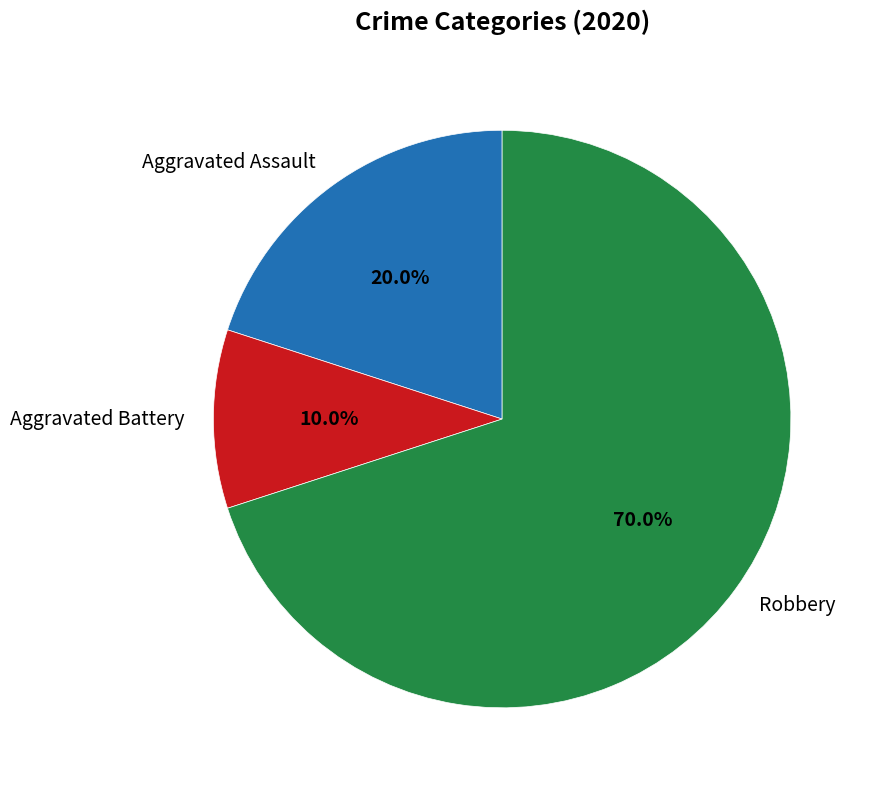

To the nearest percent, what is the average slice percentage?

33%